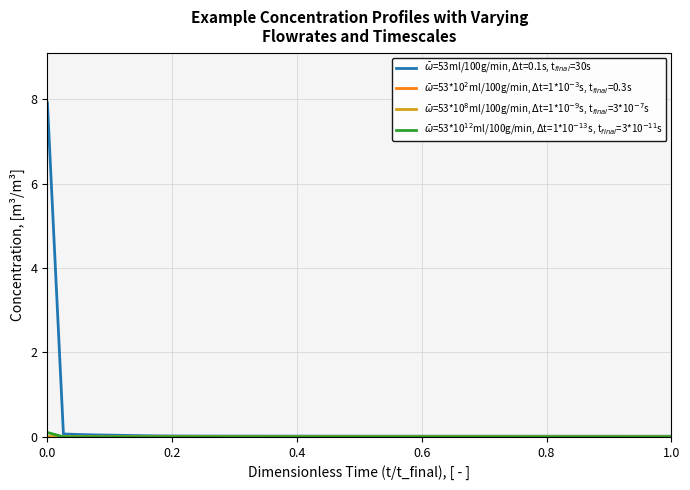

What is the maximum value shown in the chart?

7.9